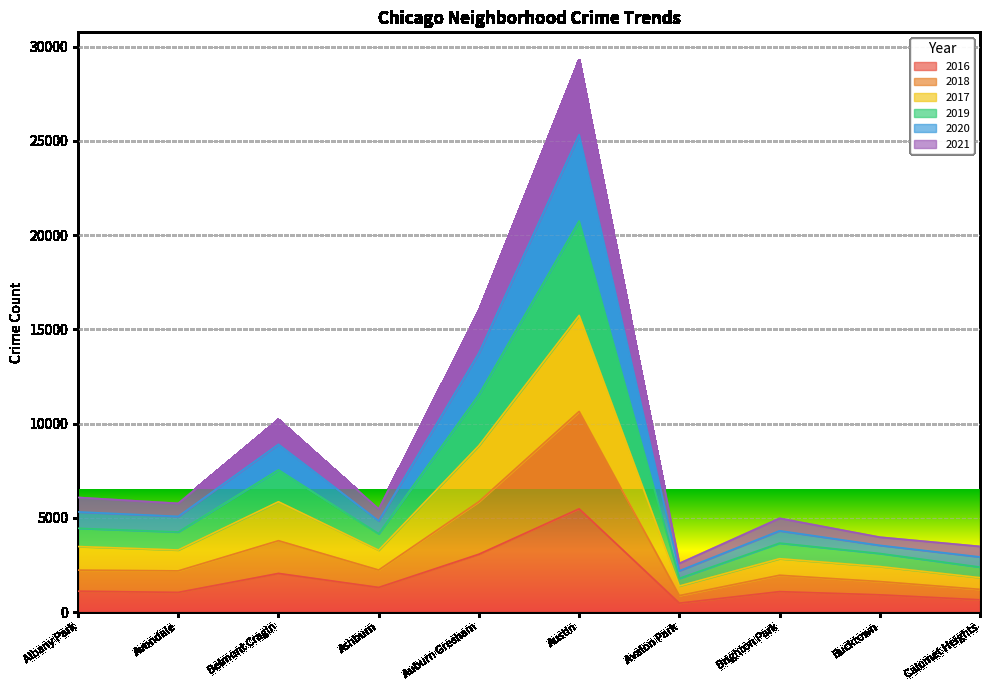

The 2016 series shows 1046 at Avondale. True or false?

True